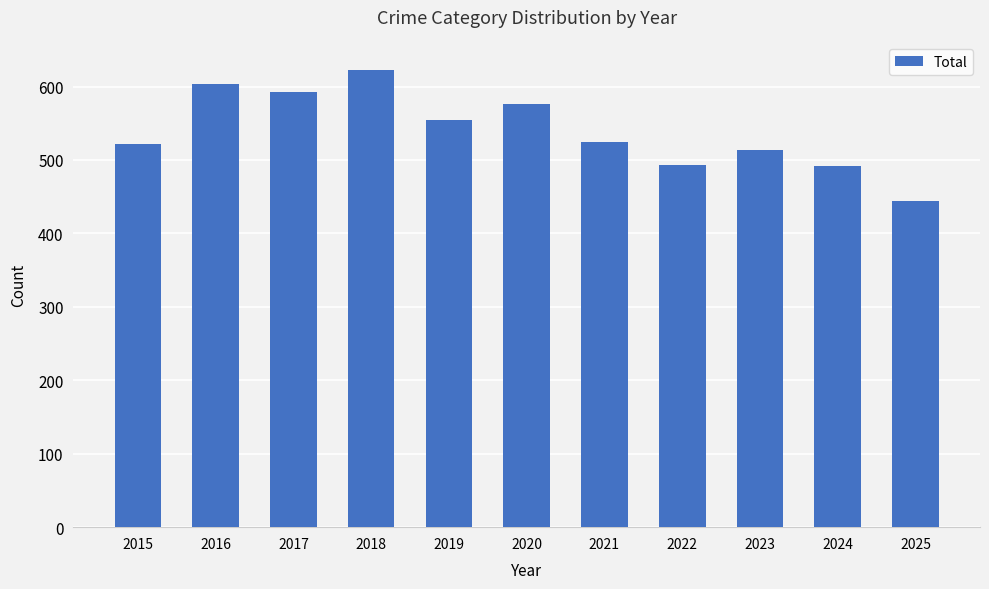

True or false: the data shows 677 at 2023.

False